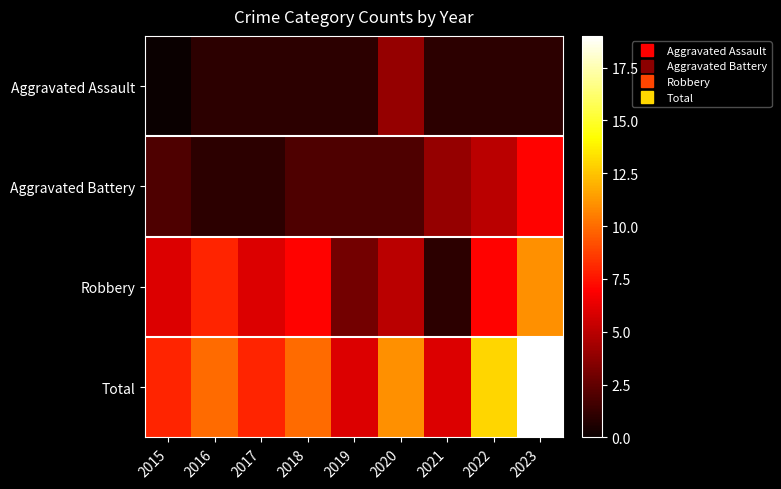

Between 2016 and 2023, which is larger?

2016